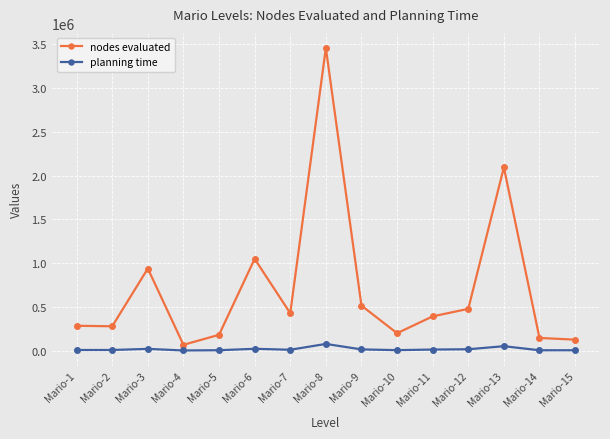

At which label does nodes evaluated first exceed 390988?

Mario-3